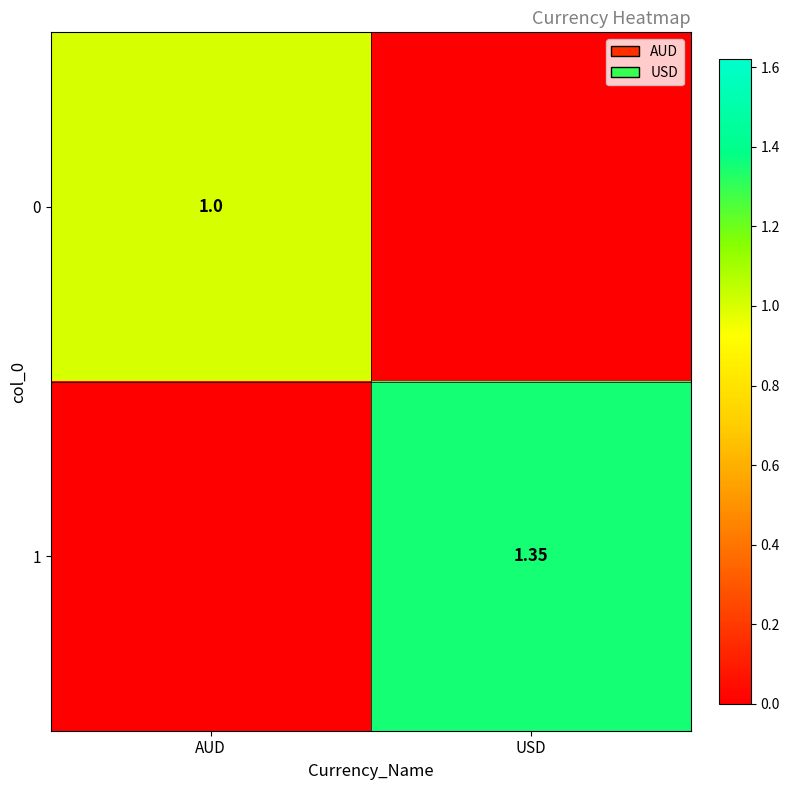

What is the total value across all series at AUD?

1.0